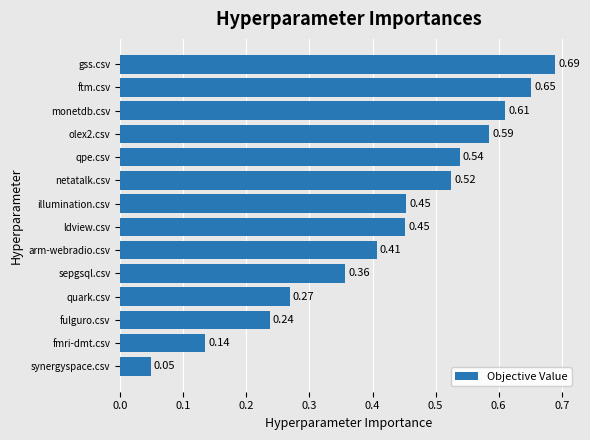

What is the sum of all values?

6.0